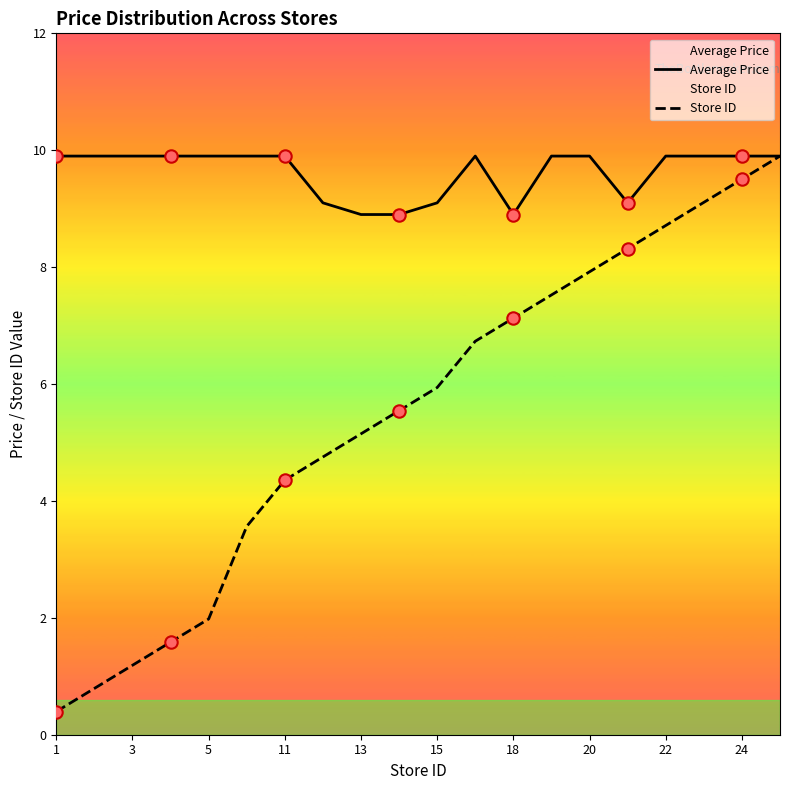

Which series contains the highest Y value?

Average Price